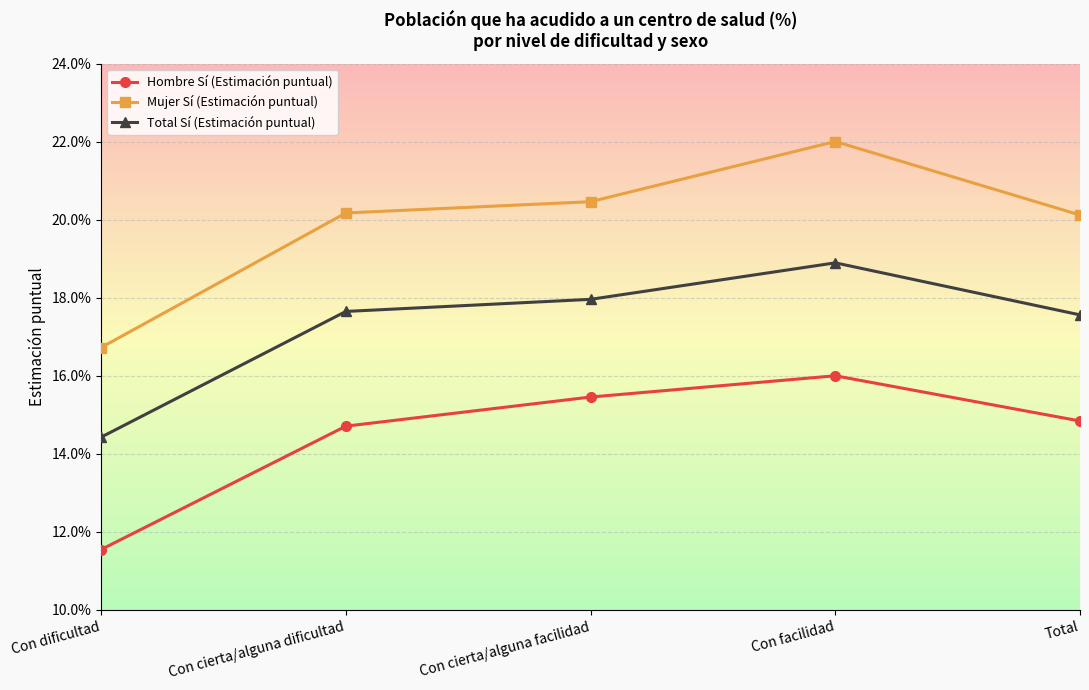

Does the chart have visible grid lines?

Yes